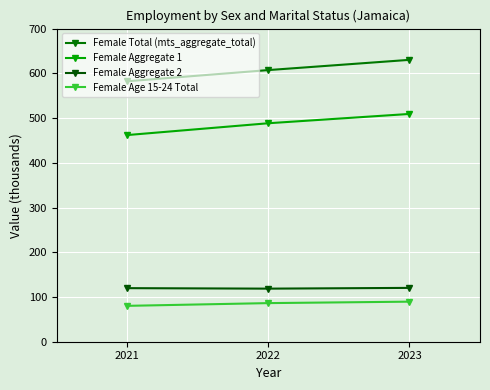

List the series in order of their peak value, lowest first.

Female Age 15-24 Total, Female Aggregate 2, Female Aggregate 1, Female Total (mts_aggregate_total)